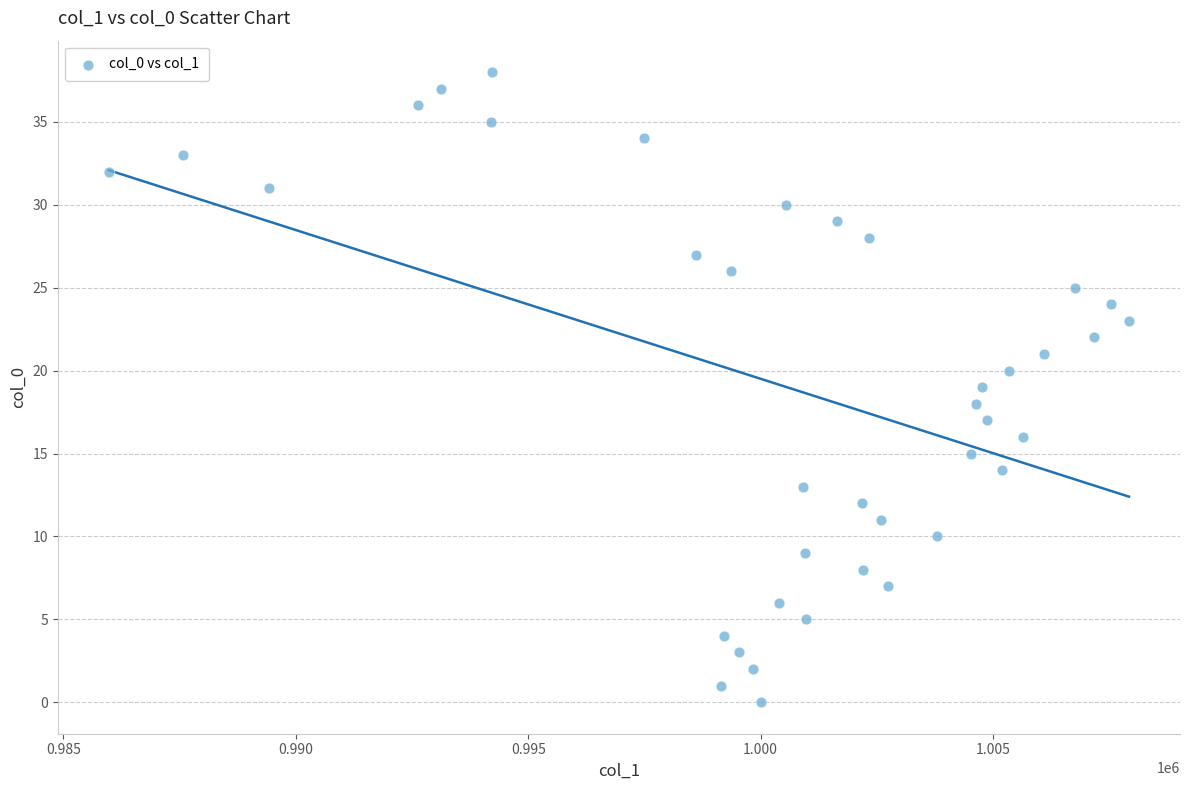

What is the range of Y values (max minus min)?

38